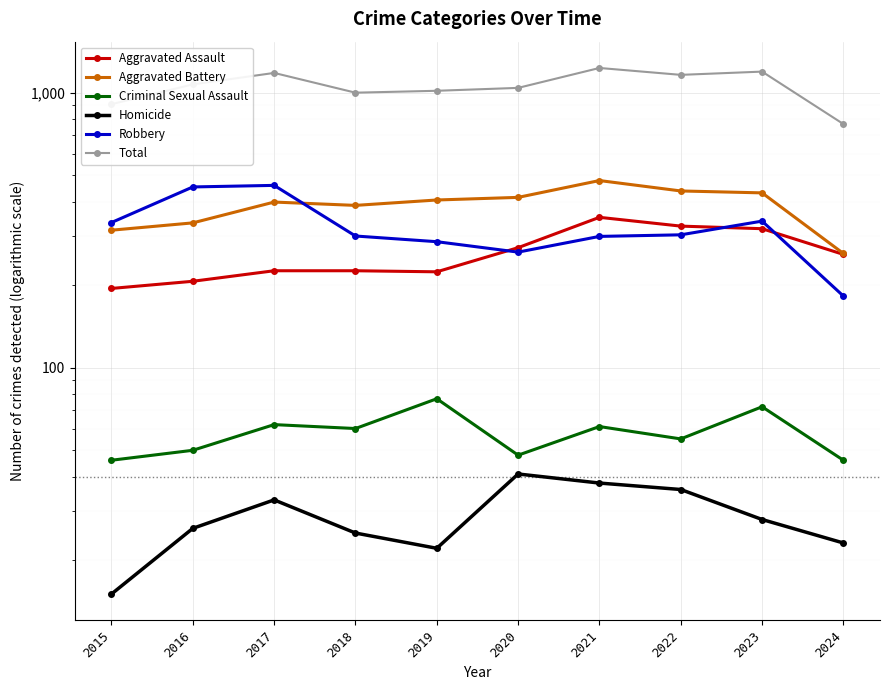

Which has a higher value, 2023 or 2020?

2023